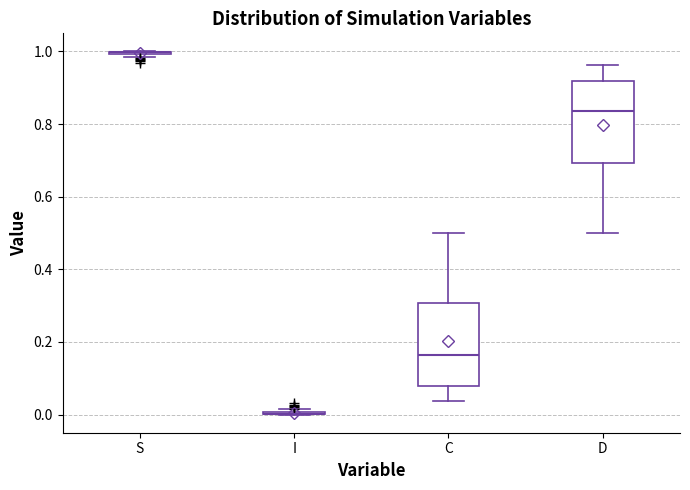

Reading left to right, transcribe this box plot: for each box, give where its median line is, the range the box spans, and where its two whiskers end, as read against the y-axis. The values are not printed on the chart, so give them approximately, as read against the axis.

S: box collapsed to a line at 1.00, whiskers 0.98 to 1.00
I: box collapsed to a line at 0.00, whiskers 0.00 to 0.02
C: median 0.16, box 0.08 to 0.30, whiskers 0.04 to 0.50
D: median 0.84, box 0.70 to 0.92, whiskers 0.50 to 0.96